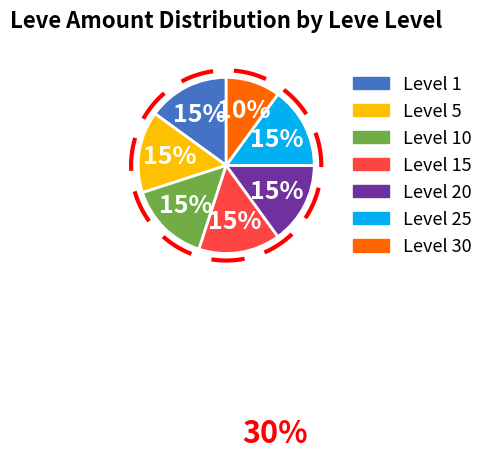

True or false: Leve Level 15 accounts for 30% of the total.

False